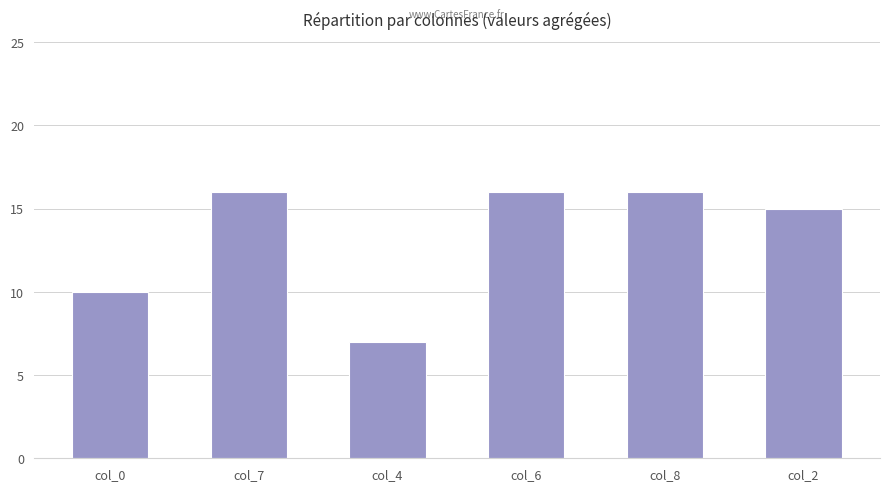

Where is the data nearest to the value 11?

col_0